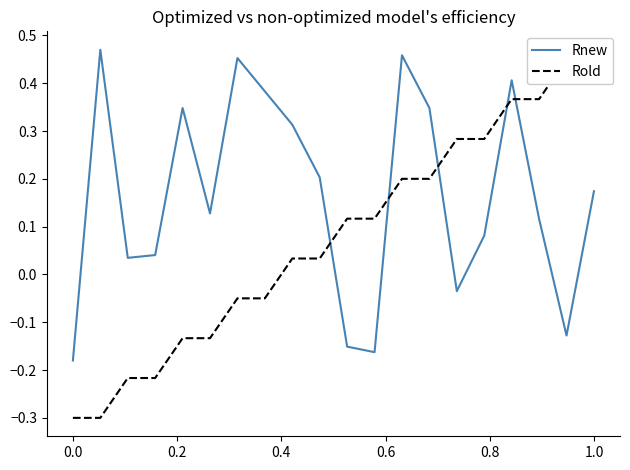

Which series has the widest spread of values?

Rold